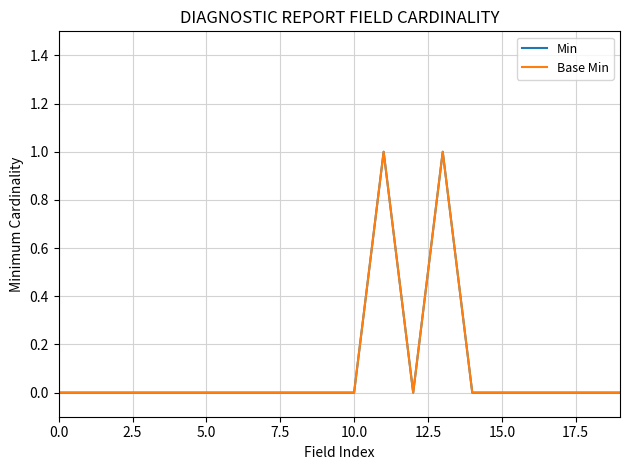

Does the chart have visible grid lines?

Yes